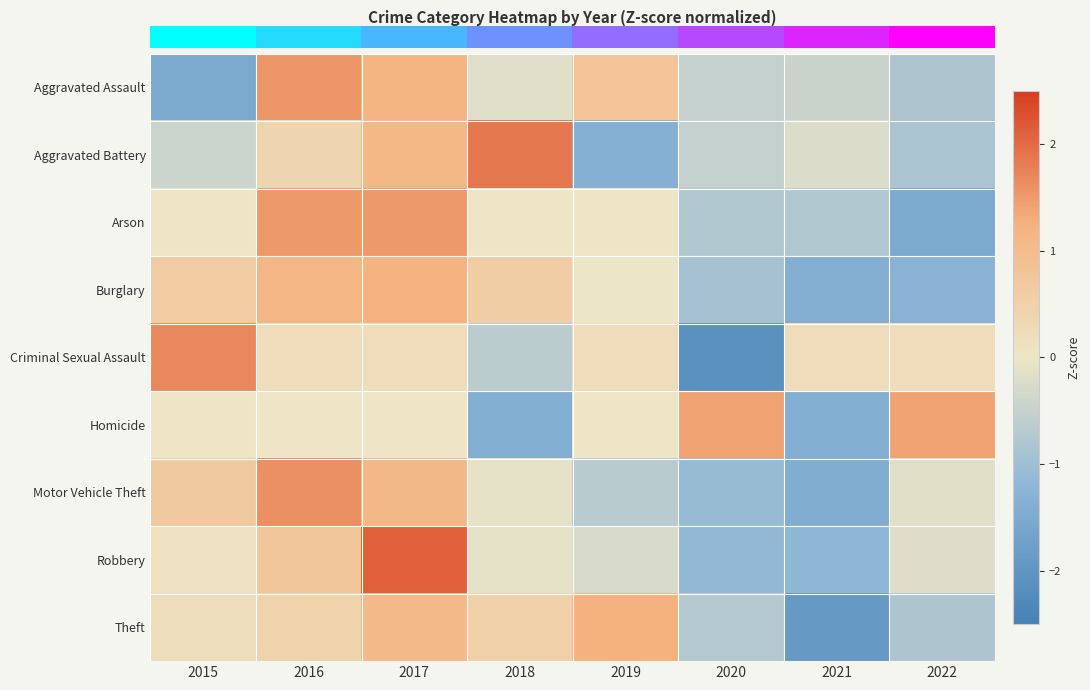

Reading left to right, what are all the values shown in this chart?

row_0: 2015=-1.5	2016=1.5	2017=1.2	2018=-0.2	2019=0.8	2020=-0.5	2021=-0.5	2022=-0.8
row_1: 2015=-0.4	2016=0.4	2017=1.1	2018=1.9	2019=-1.4	2020=-0.5	2021=-0.2	2022=-0.8
row_2: 2015=0.0	2016=1.5	2017=1.5	2018=0.0	2019=0.0	2020=-0.8	2021=-0.8	2022=-1.5
row_3: 2015=0.6	2016=1.1	2017=1.2	2018=0.6	2019=-0.0	2020=-0.9	2021=-1.4	2022=-1.3
row_4: 2015=1.7	2016=0.2	2017=0.2	2018=-0.7	2019=0.2	2020=-2.1	2021=0.2	2022=0.2
row_5: 2015=0.0	2016=0.0	2017=0.0	2018=-1.4	2019=0.0	2020=1.4	2021=-1.4	2022=1.4
row_6: 2015=0.7	2016=1.6	2017=1.1	2018=-0.1	2019=-0.7	2020=-1.1	2021=-1.4	2022=-0.2
row_7: 2015=0.1	2016=0.8	2017=2.1	2018=-0.1	2019=-0.3	2020=-1.2	2021=-1.2	2022=-0.2
row_8: 2015=0.2	2016=0.4	2017=1.1	2018=0.5	2019=1.2	2020=-0.7	2021=-1.9	2022=-0.8